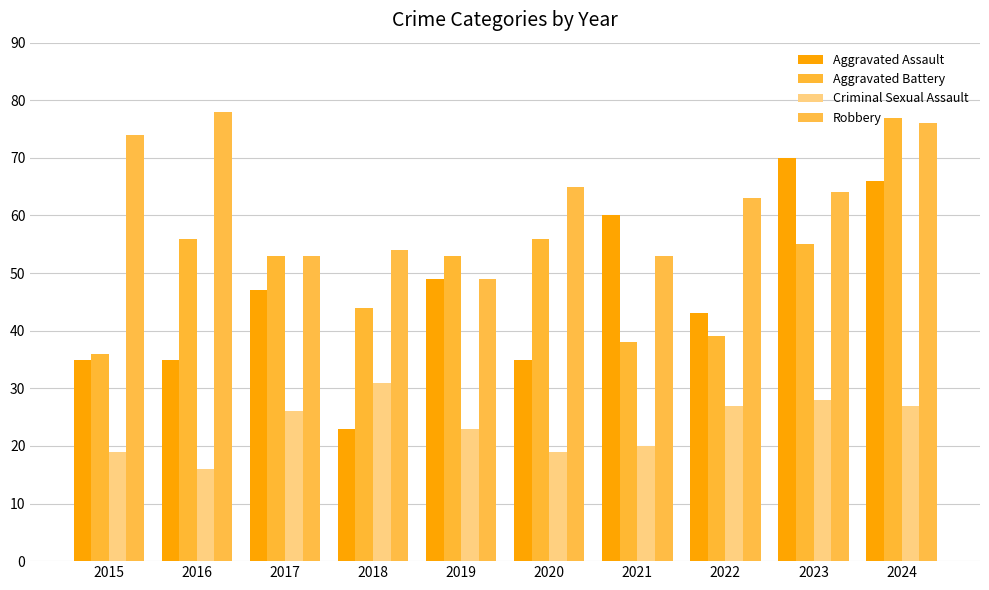

What is the total value across all series at 2019?

174